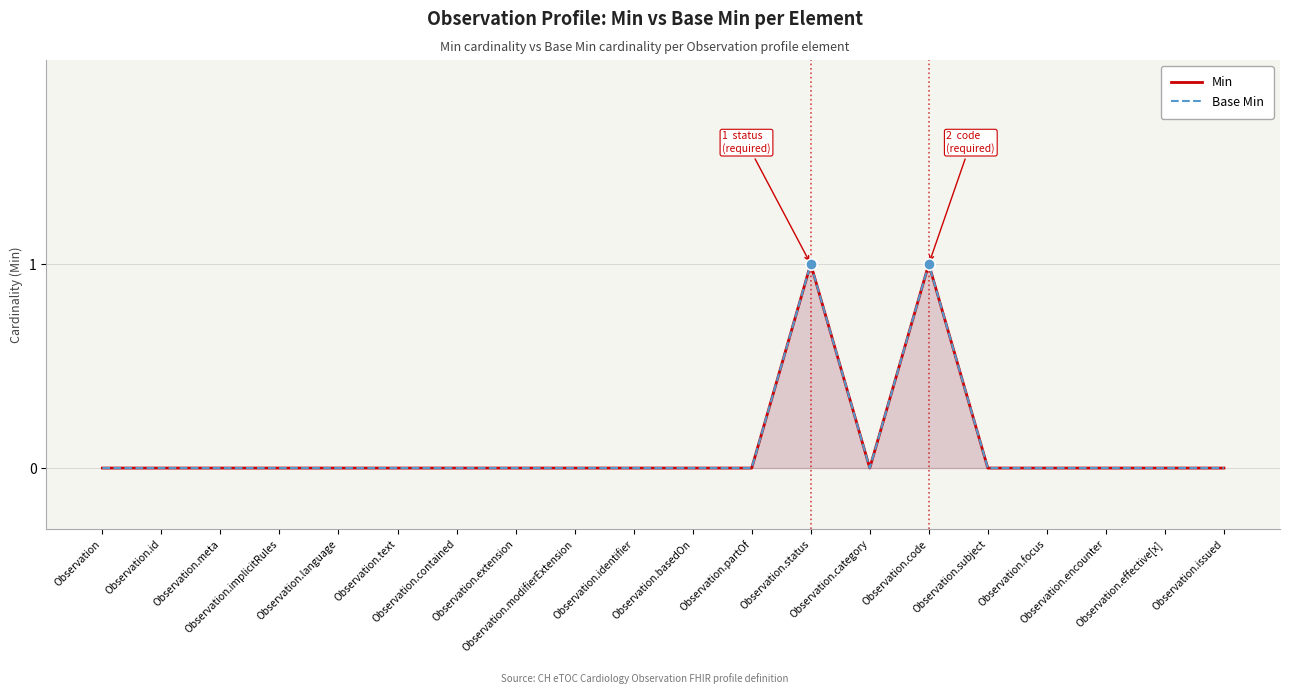

Between Observation and Observation.code, which series saw the biggest shift?

Min